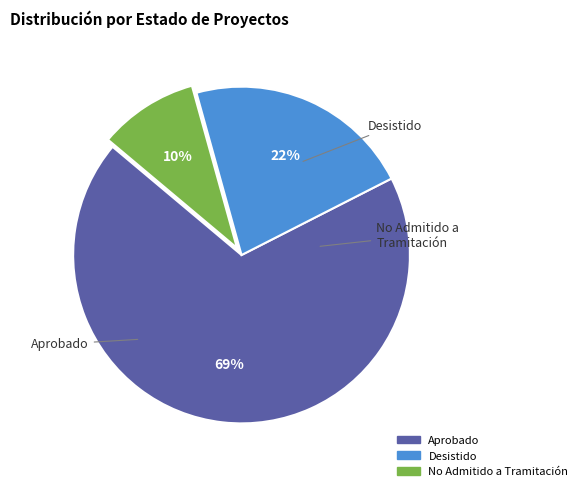

Is there a majority slice in this chart?

Yes